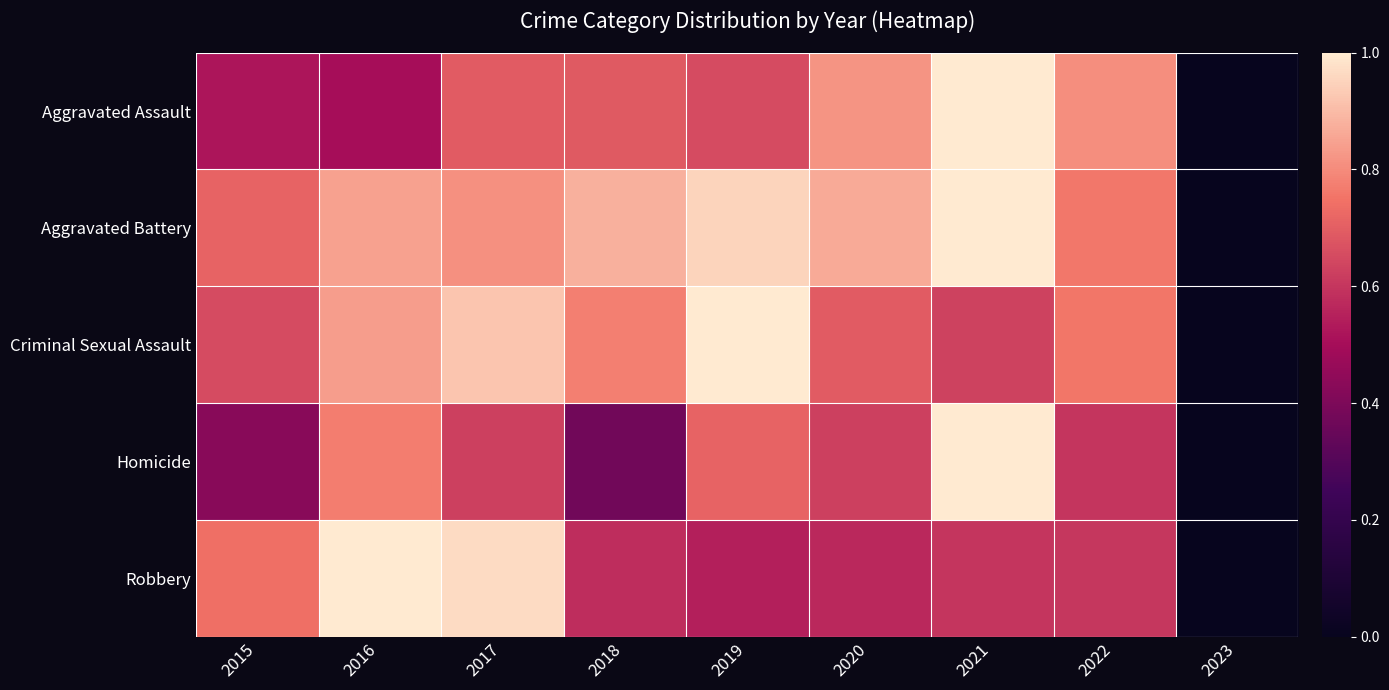

How many distinct data groups are displayed?

5